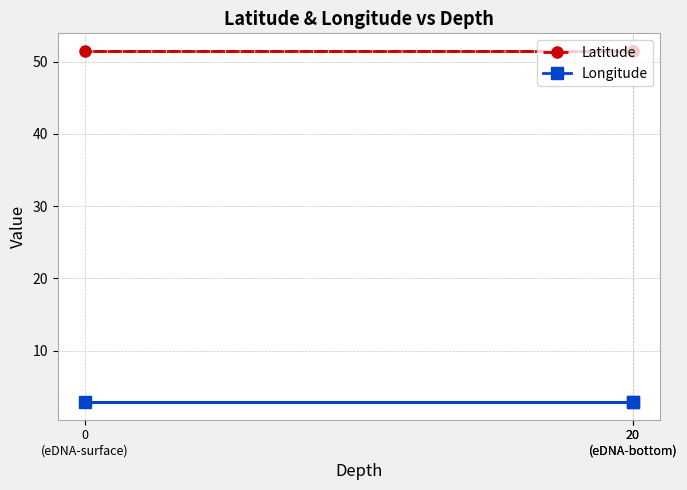

At which category is the sum across all series the highest?

20
(eDNA-bottom)